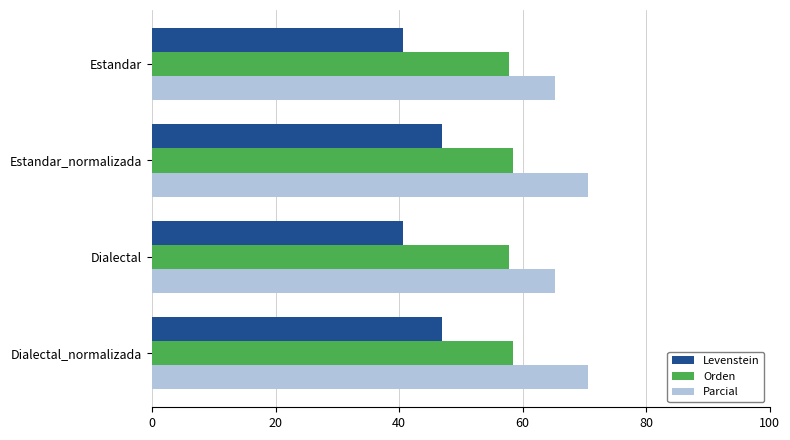

What is the approximate value of Levenstein at Estandar?

40.7